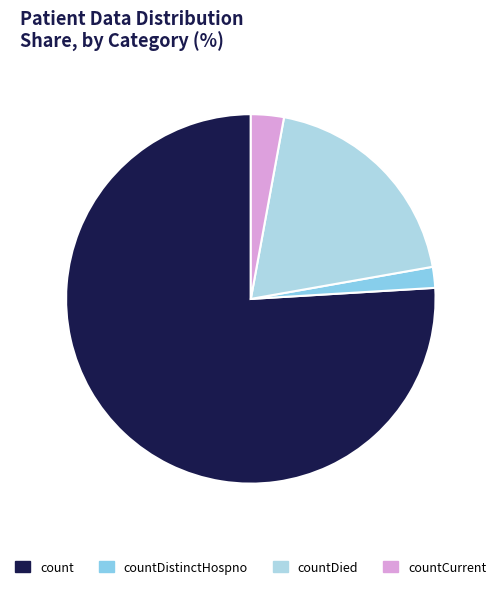

The count slice represents 87% of the pie. True or false?

False